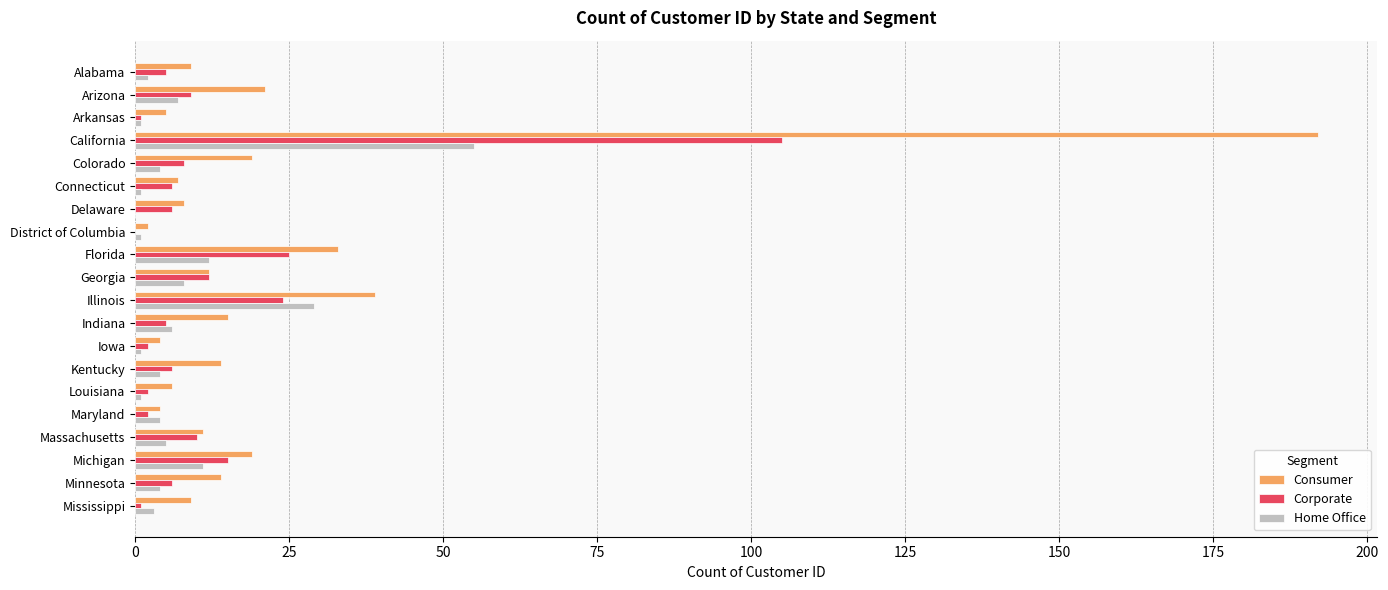

What is the sum of all Corporate values?

250